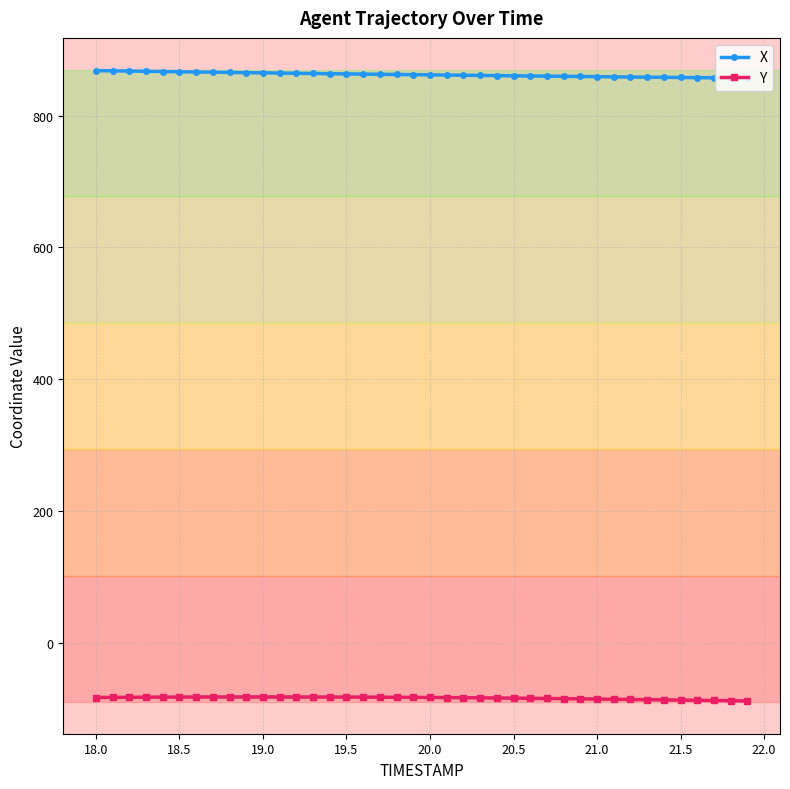

Which series has the largest range (max minus min)?

X